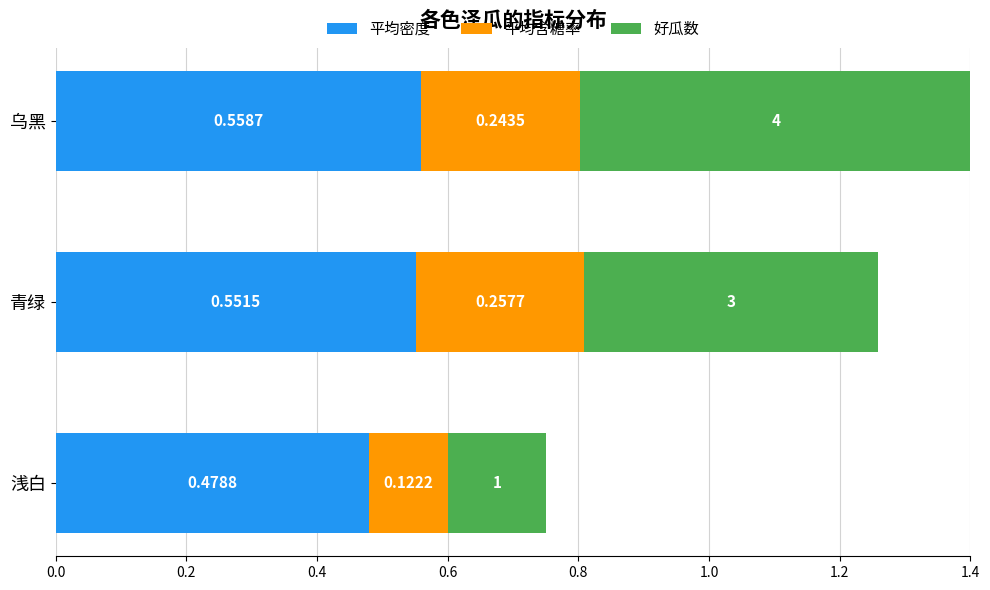

What is the total value across all series at 浅白?

0.8